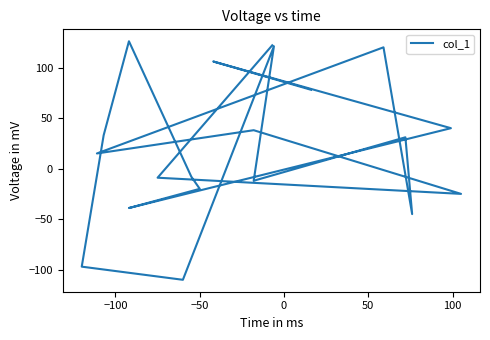

How many data points are less than 31?

10